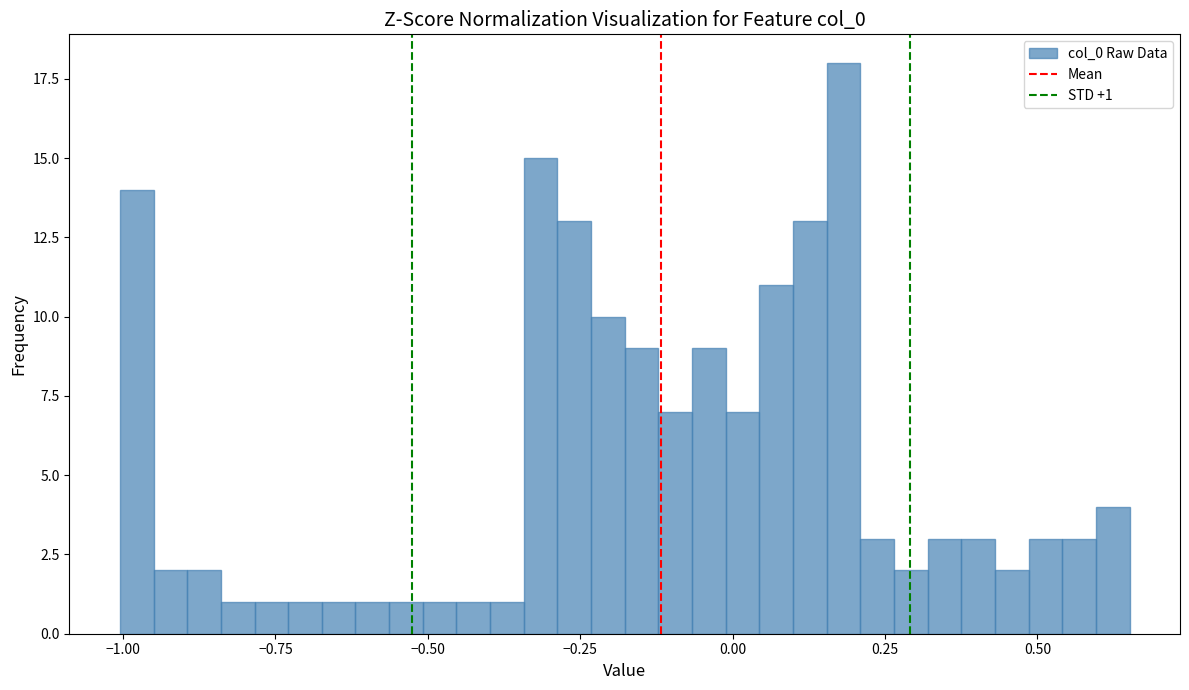

Read against the x-axis, roughly where is the centre of the tallest bar?

0.20